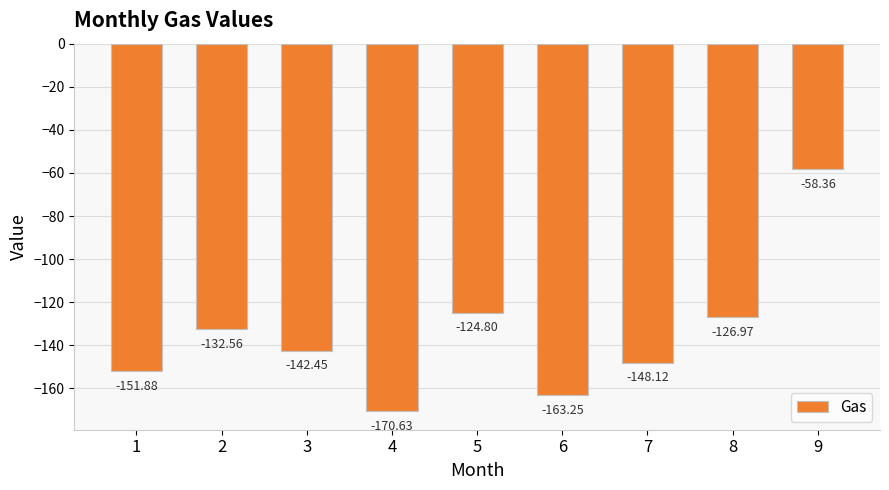

Reading left to right, transcribe all the data shown in this chart.

-151.9	-132.6	-142.4	-170.6	-124.8	-163.2	-148.1	-127.0	-58.4